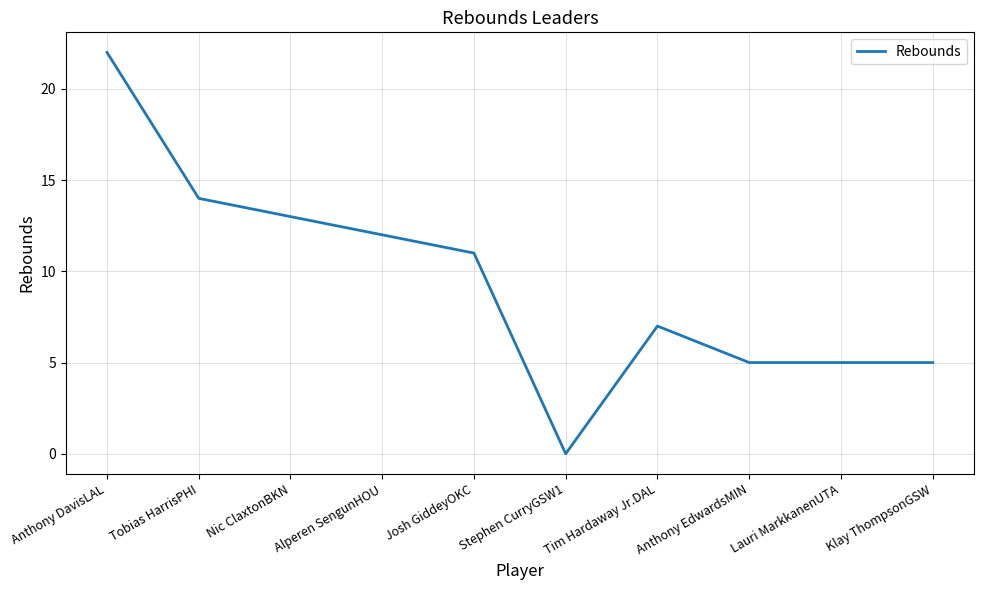

What is the change in value from Tobias HarrisPHI to Klay ThompsonGSW?

-9